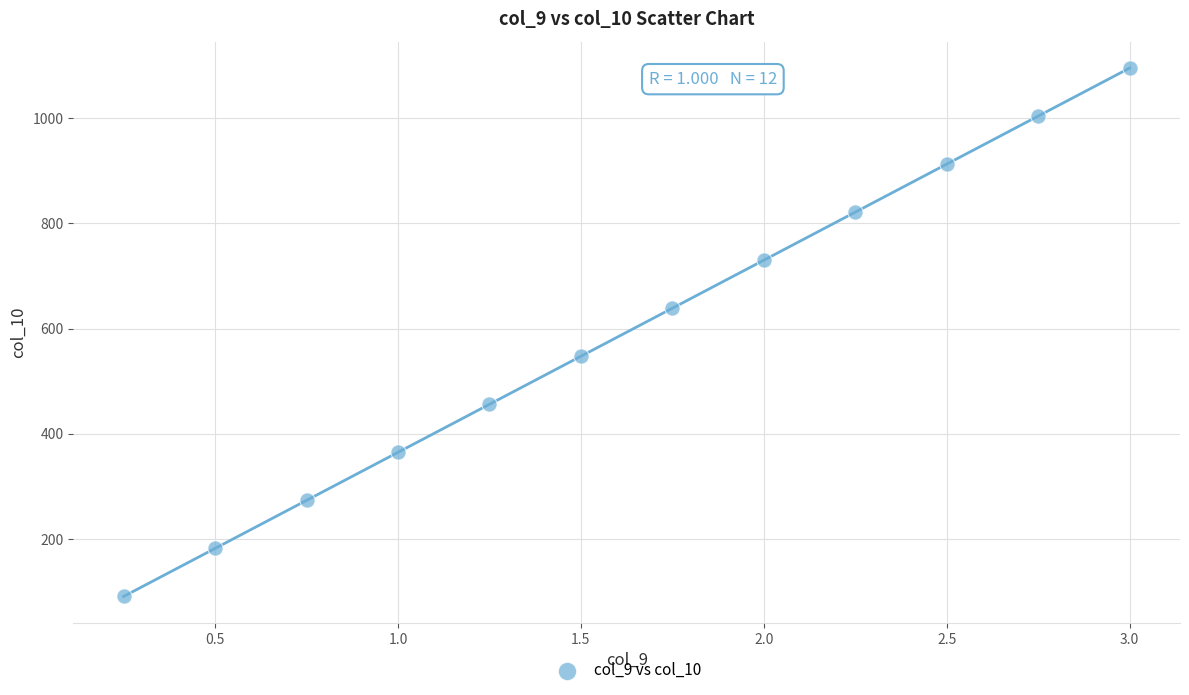

What is the range of X values (max minus min)?

2.8